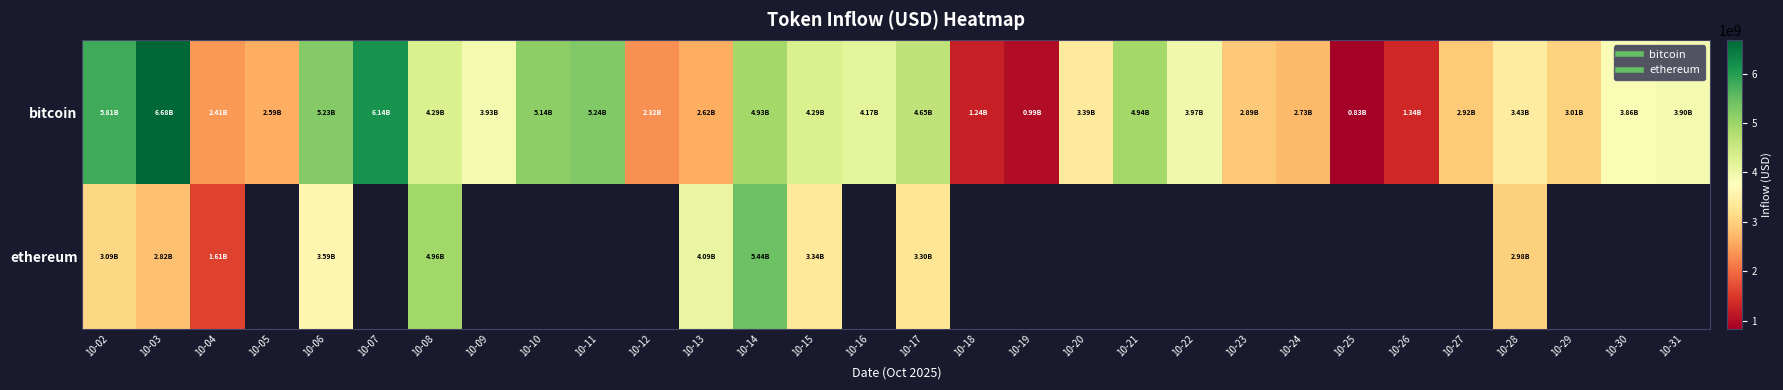

How many data points in bitcoin are less than 3899005260?

15